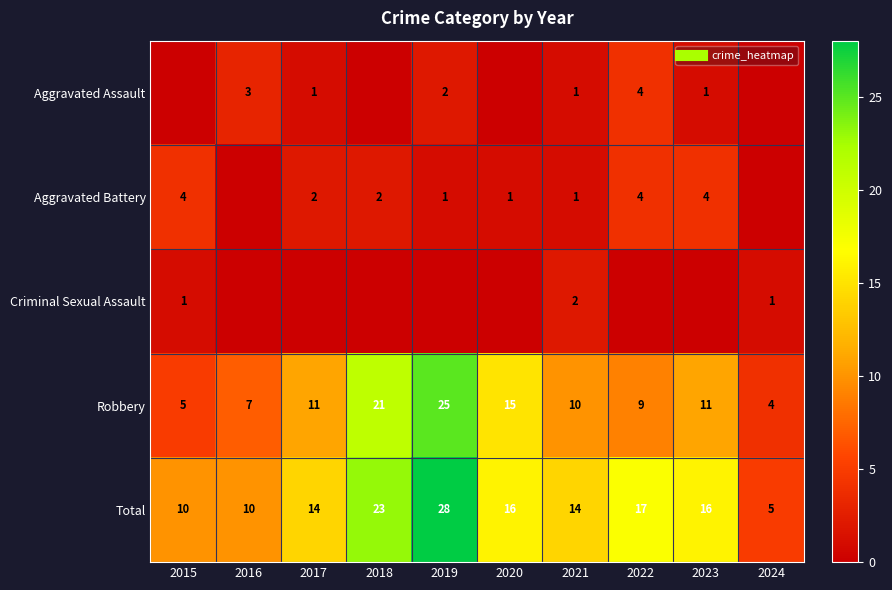

What is the difference between the maximum and minimum values in the Robbery series?

21